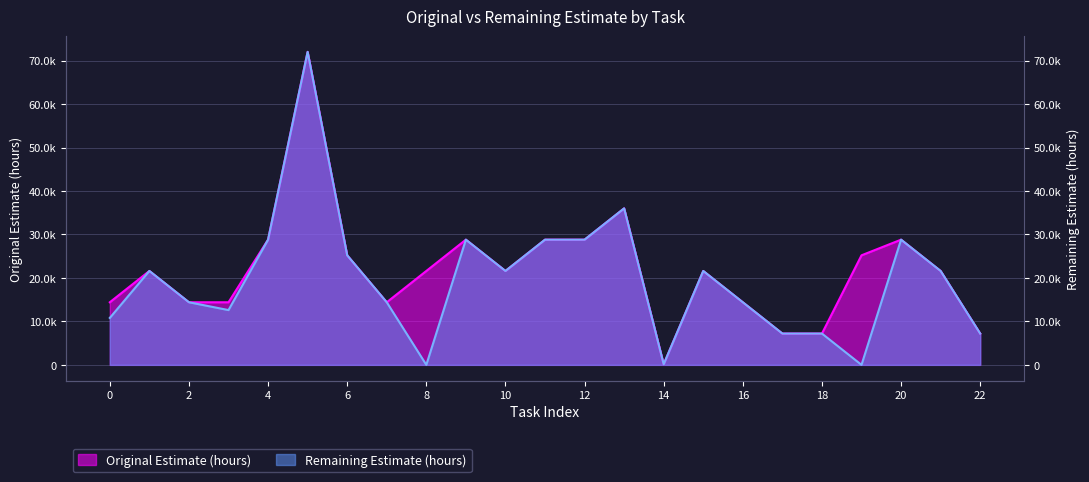

How many lines are shown in the chart?

2